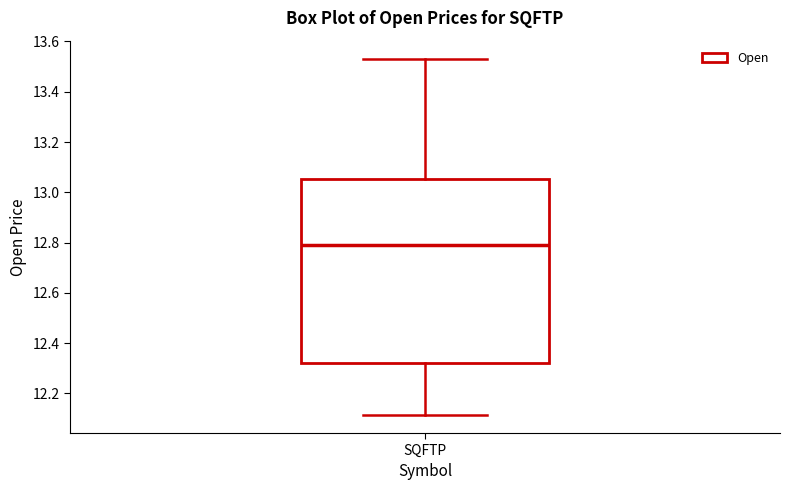

Read this box plot against the y-axis: the position of the median line, the range covered by the box, and the ends of both whiskers. The values are not printed on the chart, so give them approximately, as read against the axis.

median 12.78, box 12.32 to 13.06, whiskers 12.12 to 13.54